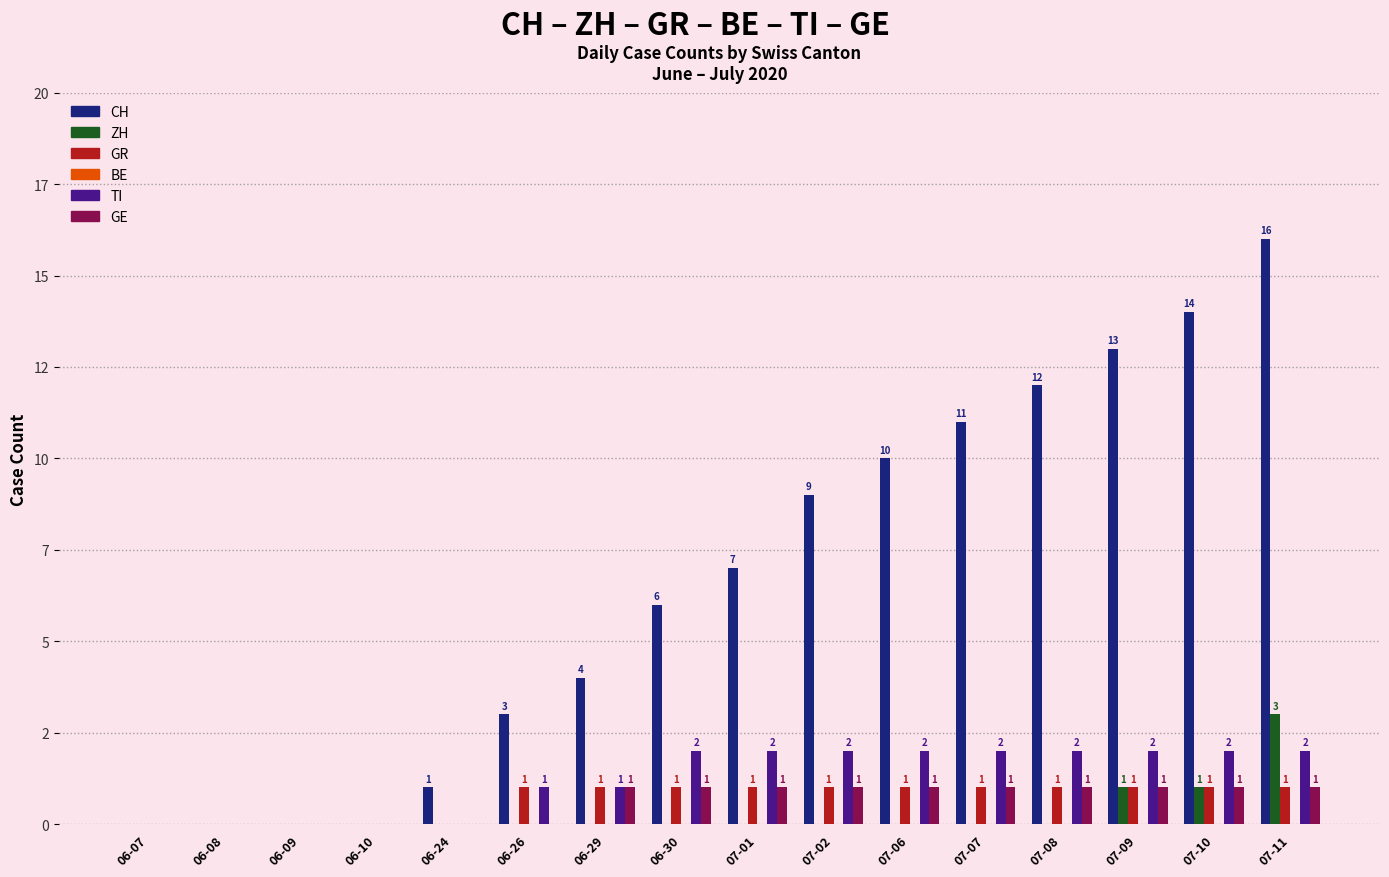

What is the highest value of the CH series?

16